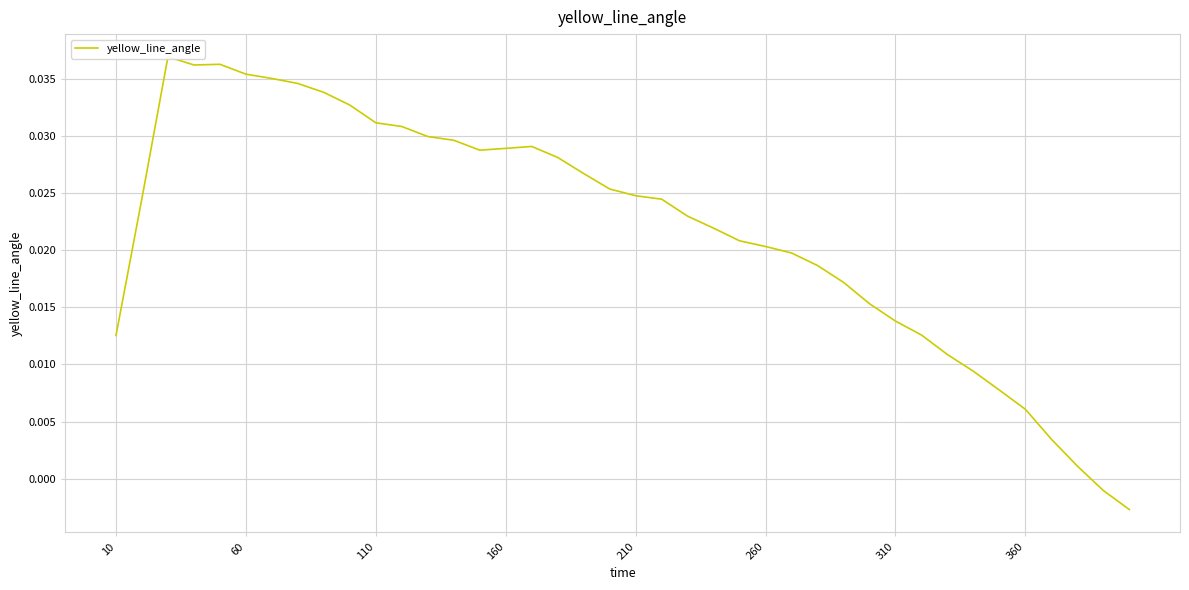

How many data points are less than 0?

2